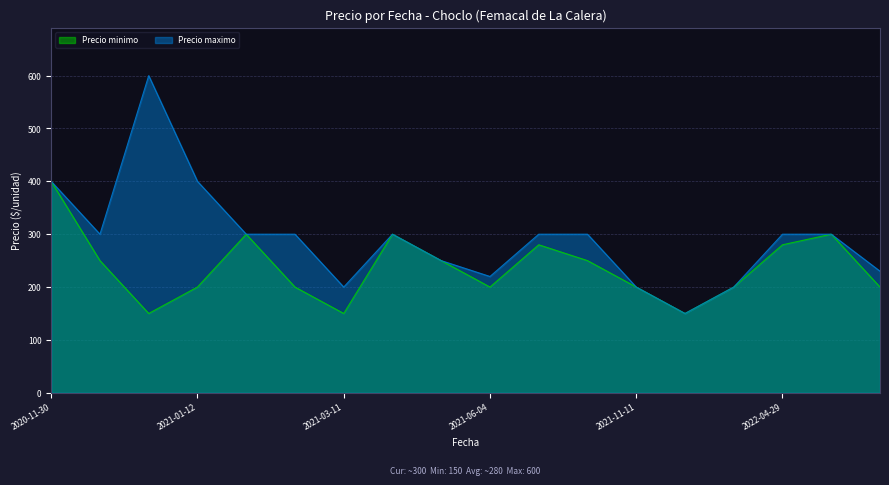

True or false: Precio minimo has a value of 300 at 2021-03-19.

True